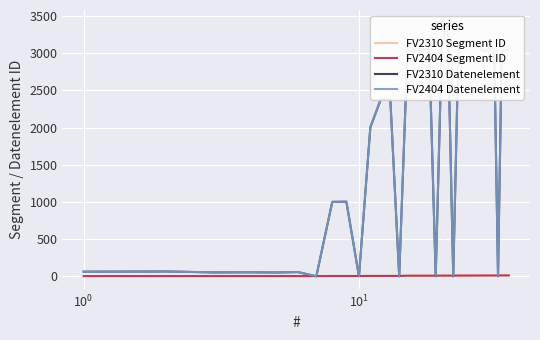

Rank the series by their maximum value, from lowest to highest.

FV2310 Segment ID, FV2404 Segment ID, FV2310 Datenelement, FV2404 Datenelement